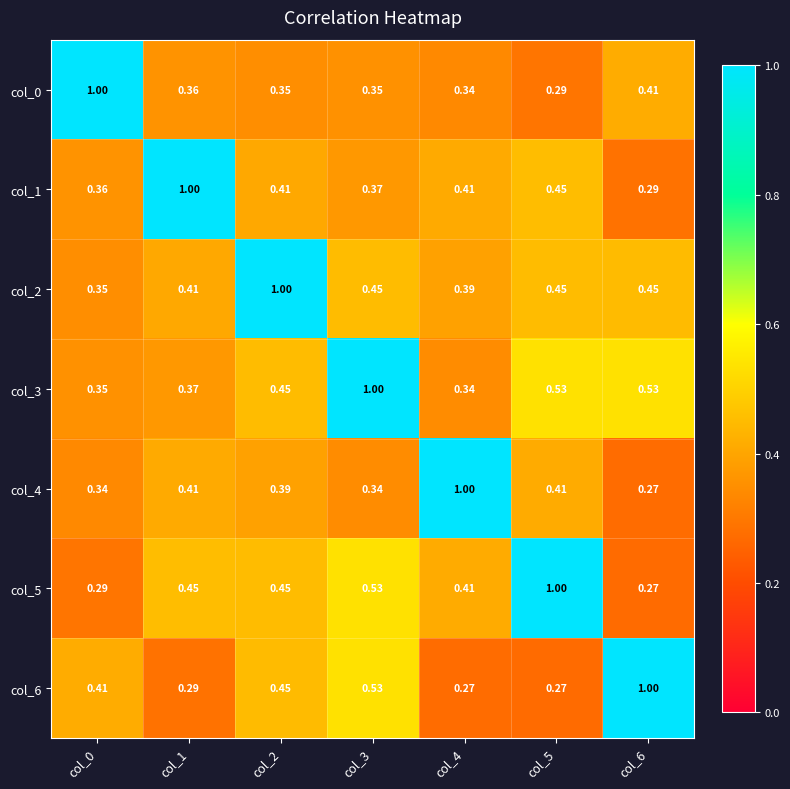

Which series has the largest total across all categories?

col_3